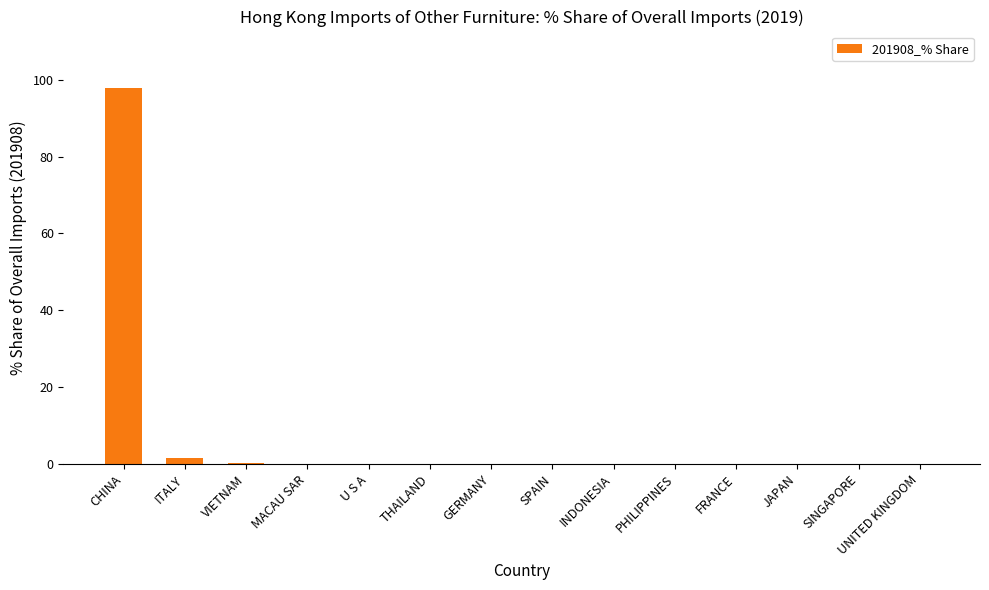

Which category has the highest value across all series?

CHINA